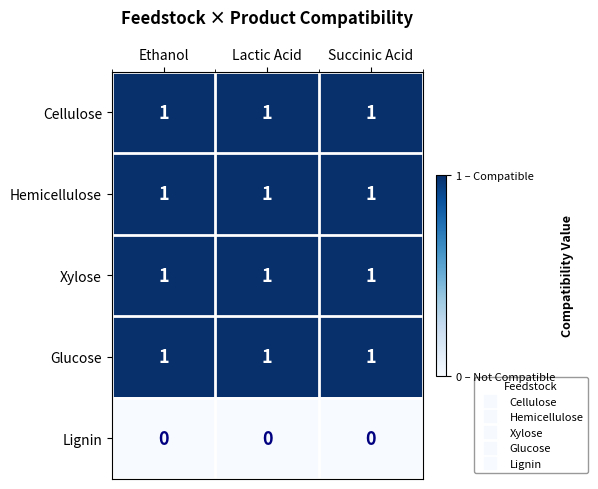

What is the sum of all Hemicellulose values?

3